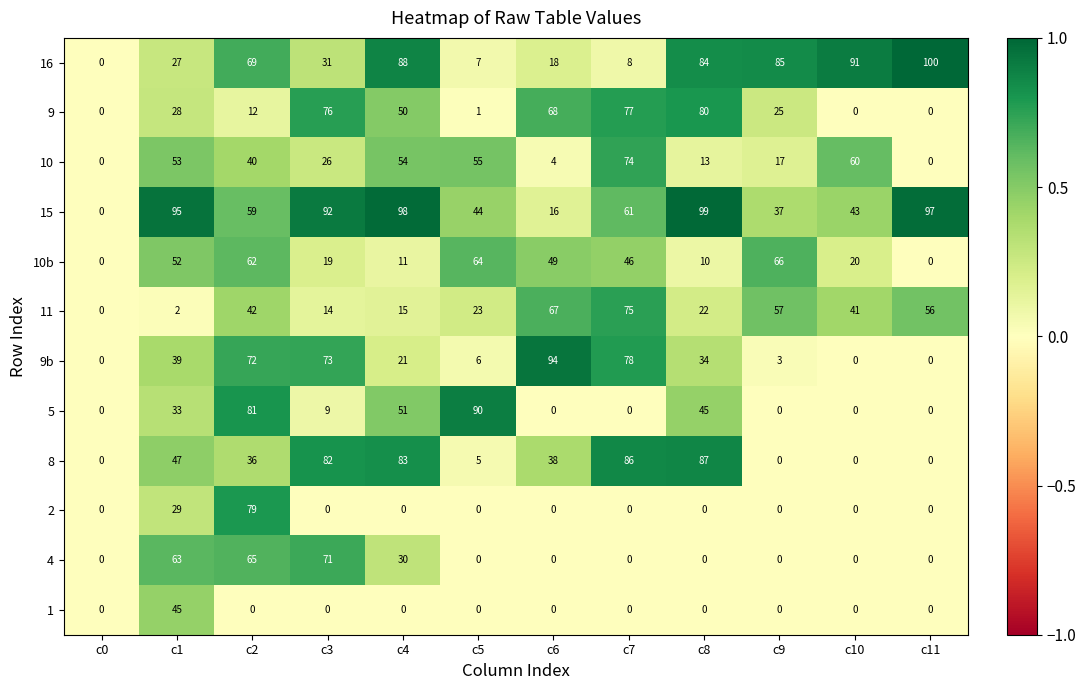

Which series has the largest total across all categories?

15